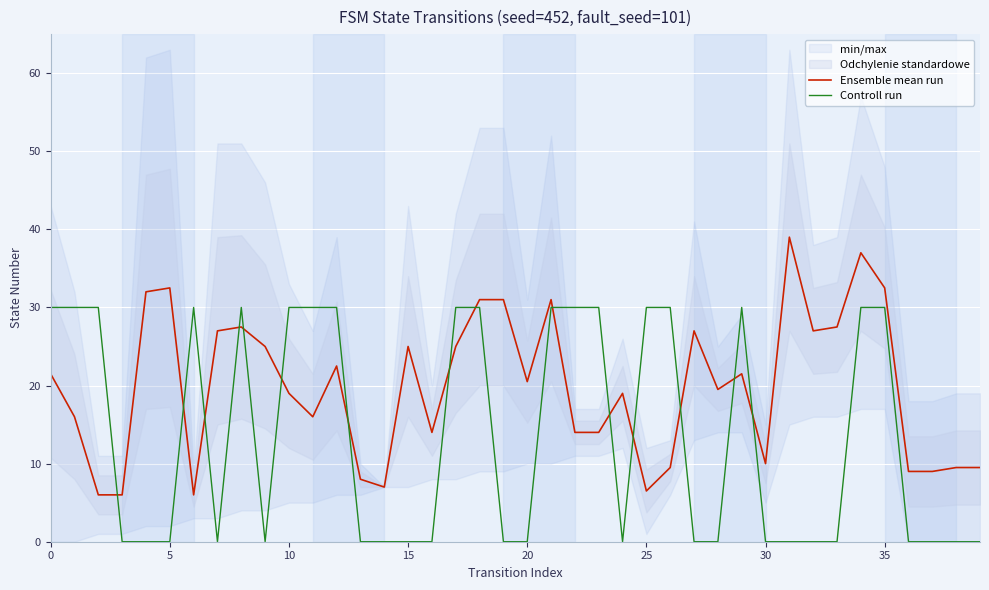

Is the value of Ensemble mean run at 33 greater than the value of Controll run at 35?

Yes